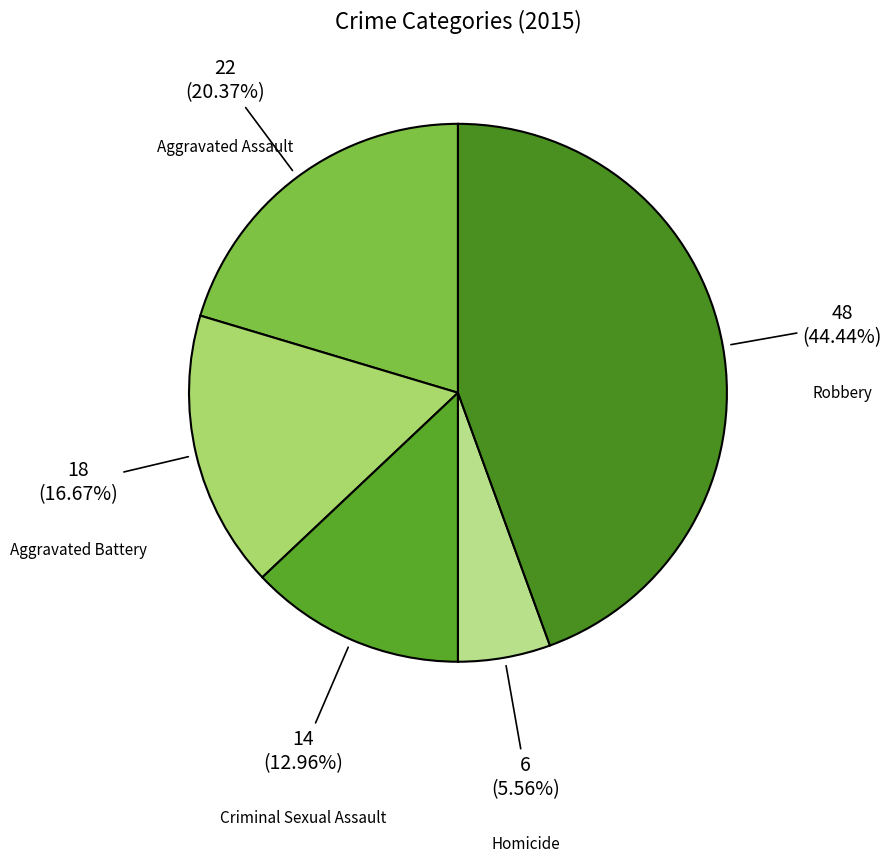

What is the total percentage of Aggravated Assault and Criminal Sexual Assault?

33.3%